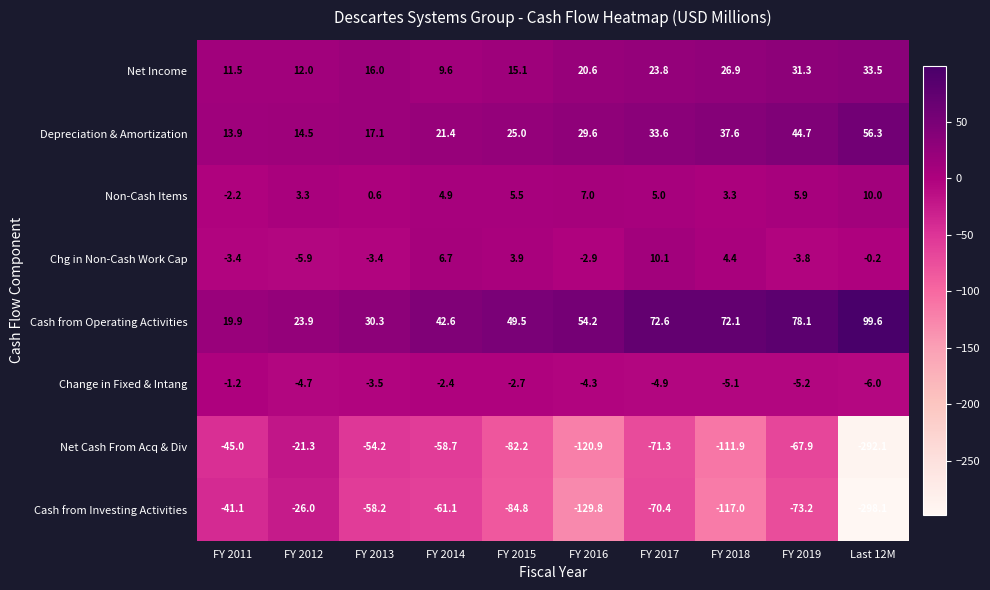

Which series has the widest spread of values?

Cash from Investing Activities